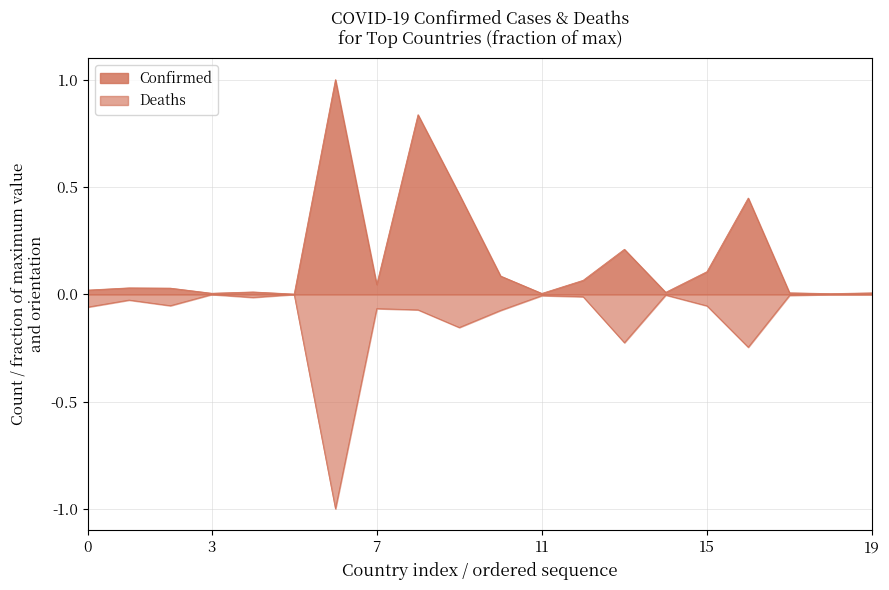

What is the average value of the Deaths series?

-0.1